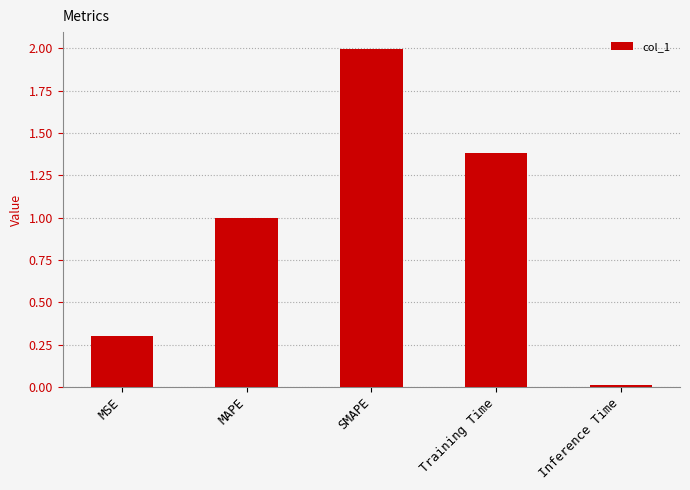

List the labels in order of value, largest first.

SMAPE, Training Time, MAPE, MSE, Inference Time